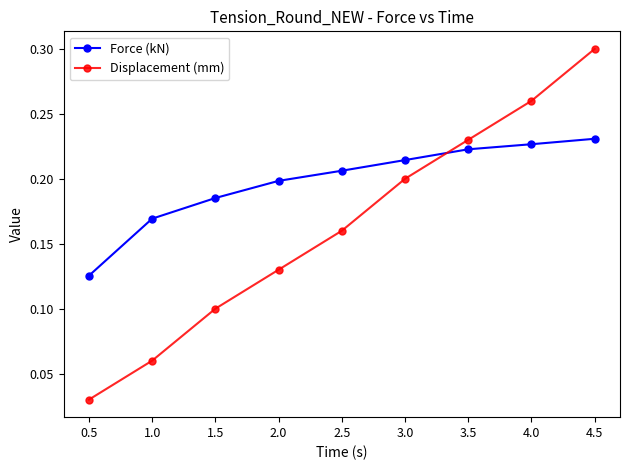

Rank the series by their average value, from highest to lowest.

Force (kN), Displacement (mm)